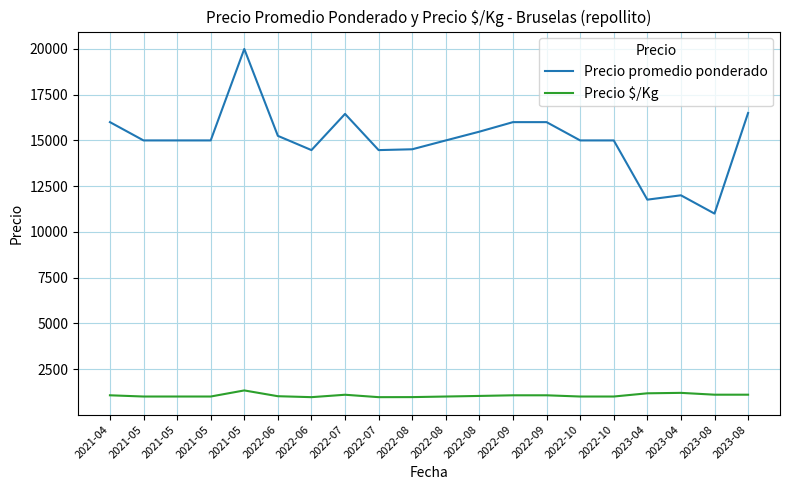

How many distinct data groups are displayed?

2